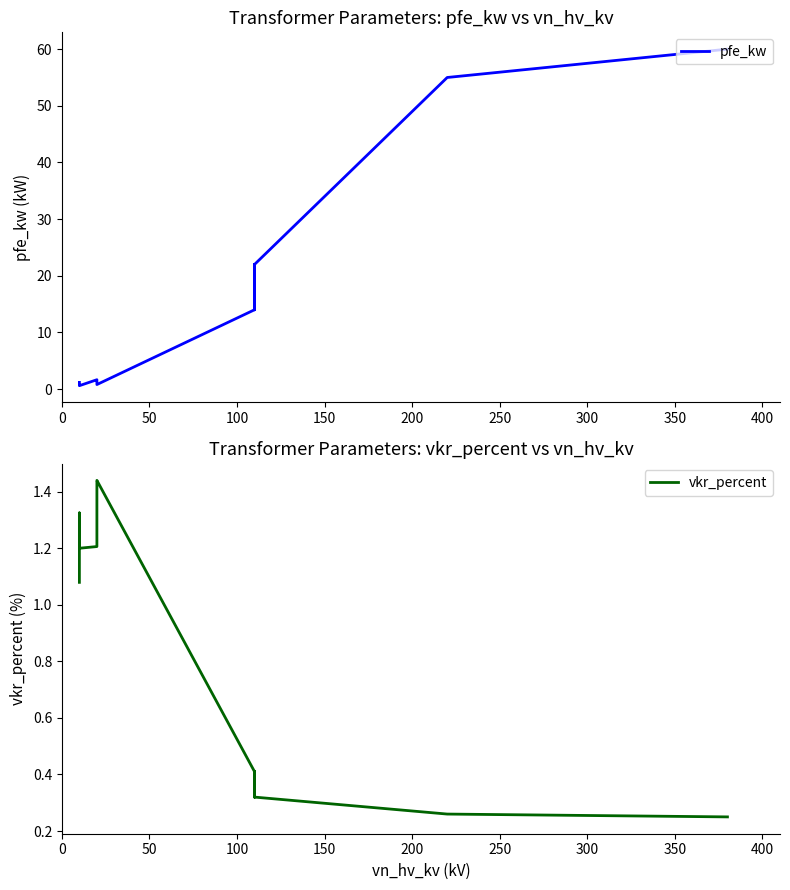

How many lines are shown in the chart?

2